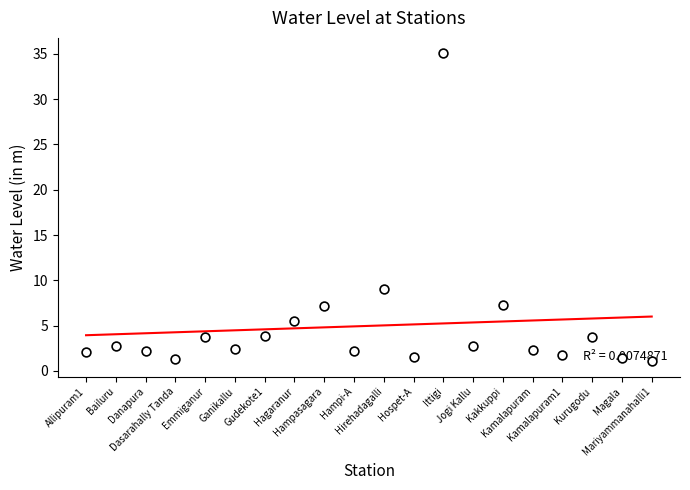

Approximately how many times larger is the value at Kakkuppi compared to Hirehadagalli?

0.8